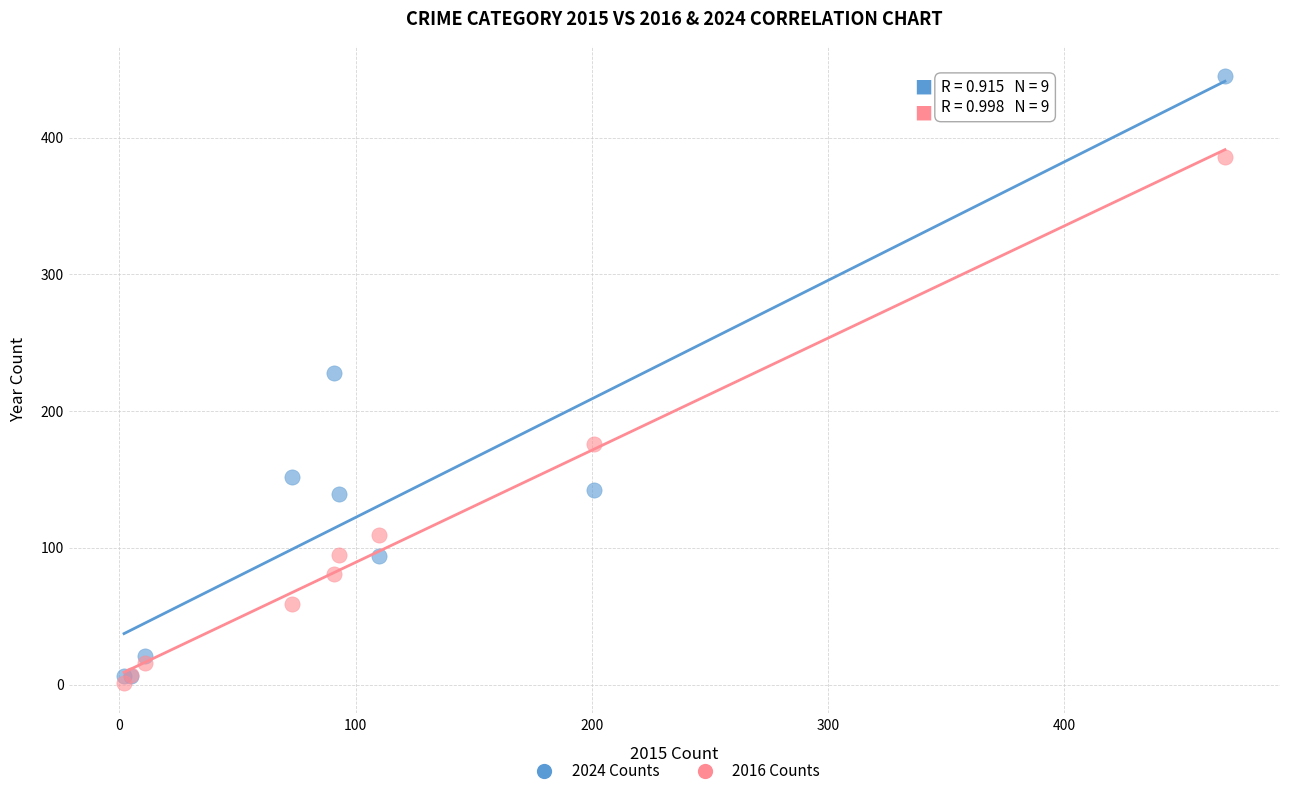

Which series reaches the minimum Y coordinate?

2016 Counts